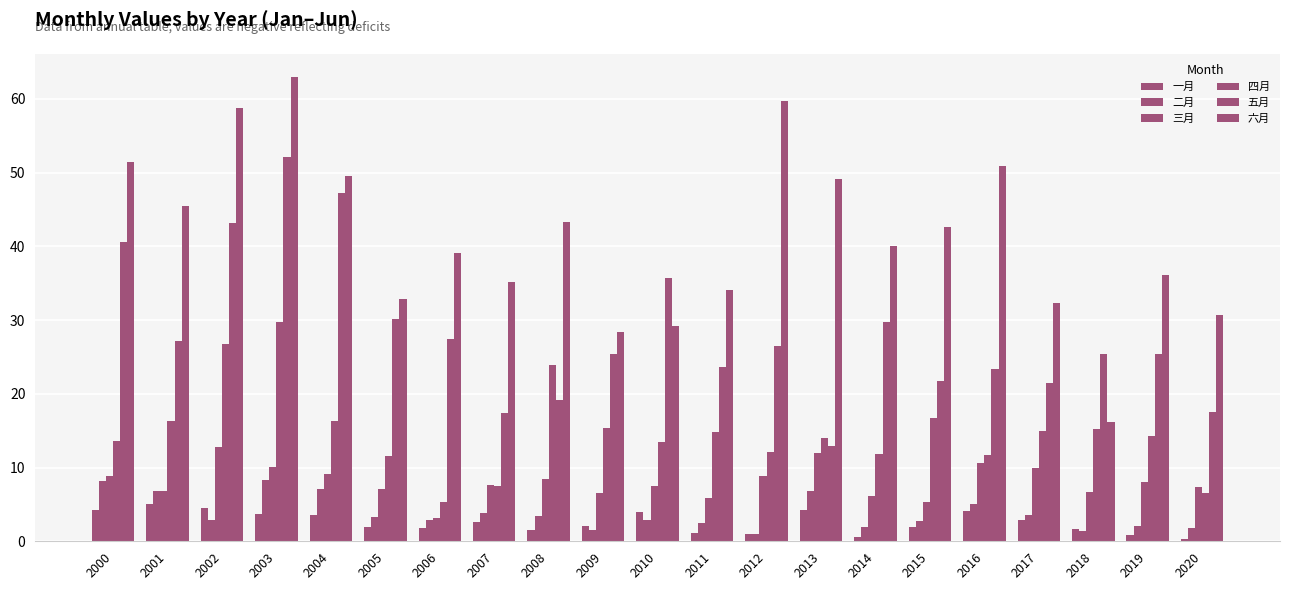

Which series has the largest total across all categories?

六月